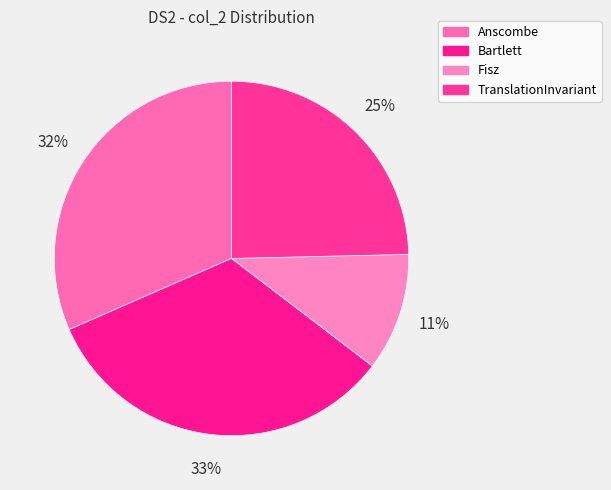

What is the total percentage of Fisz and Bartlett?

43.8%